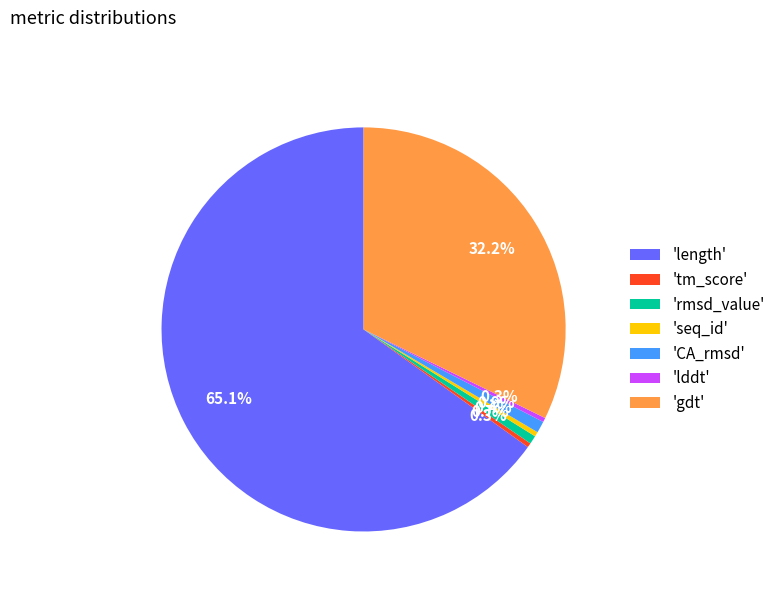

Which has a higher value, 'lddt' or 'CA_rmsd'?

'CA_rmsd'